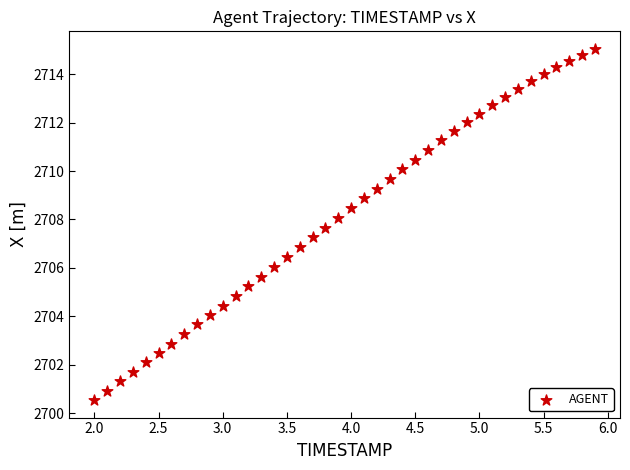

What is the range of X values (max minus min)?

3.9